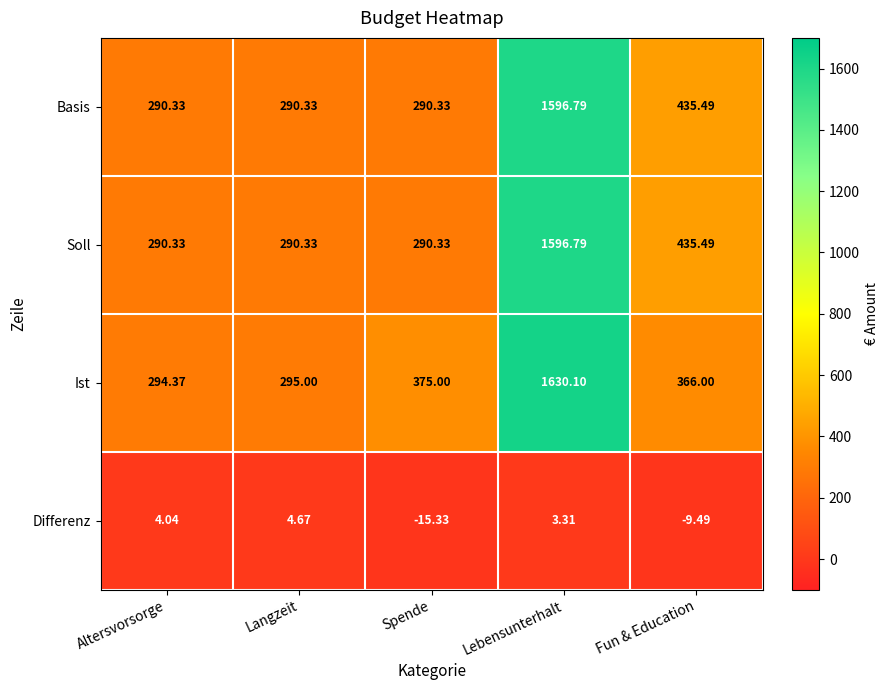

Which series has the widest spread of values?

Ist